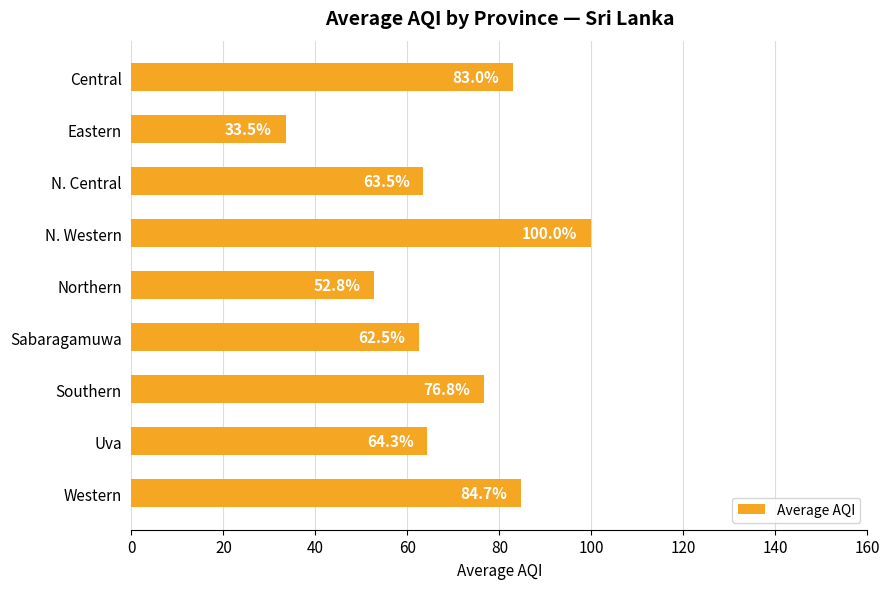

Is it true that the value at Eastern is 33.5?

True